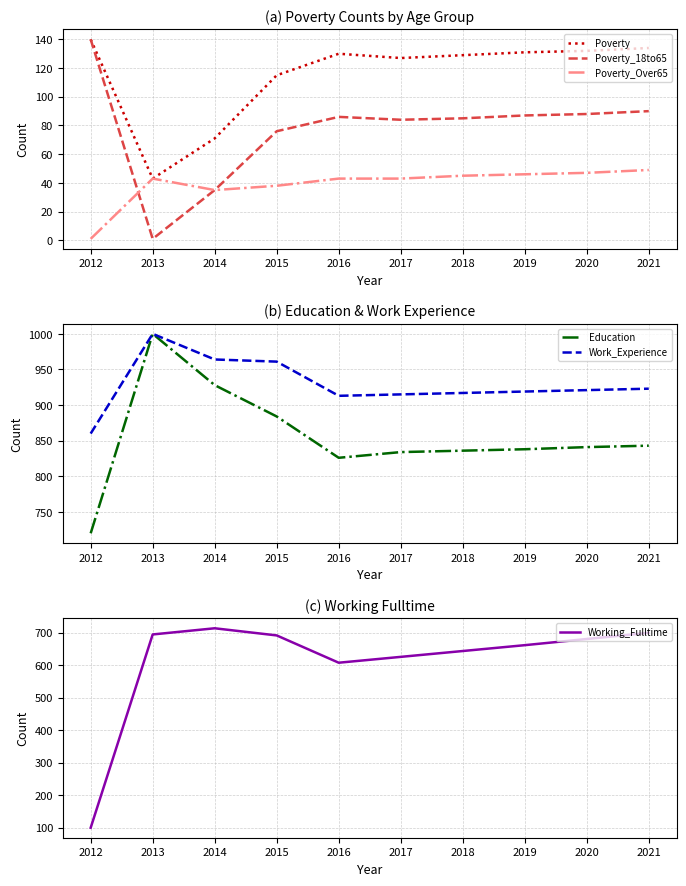

What is the difference between the Poverty values at 2021 and 2020?

2